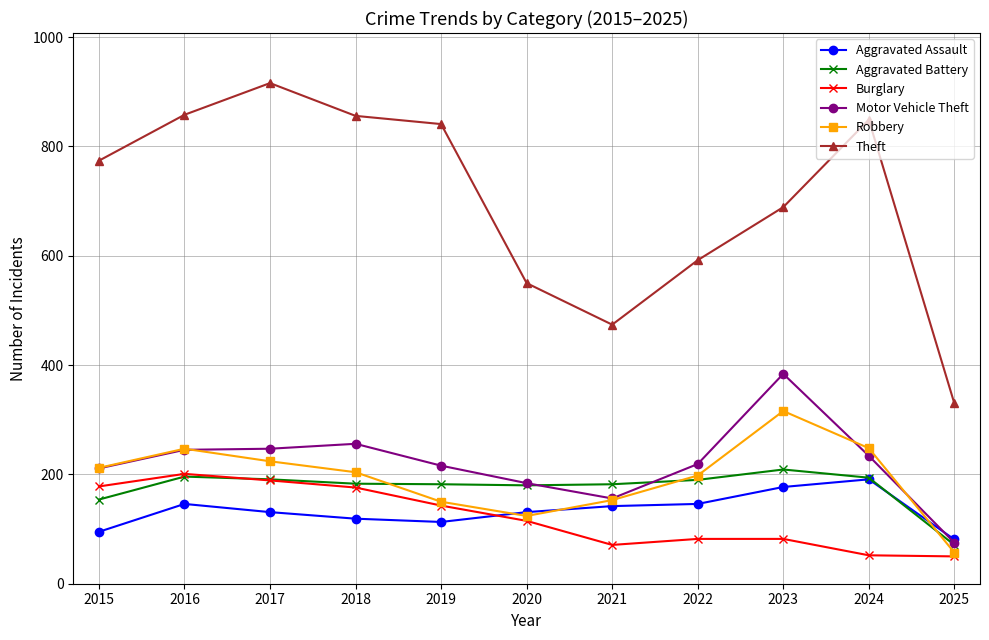

Is the value of Motor Vehicle Theft at 2017 greater than the value of Burglary at 2016?

Yes